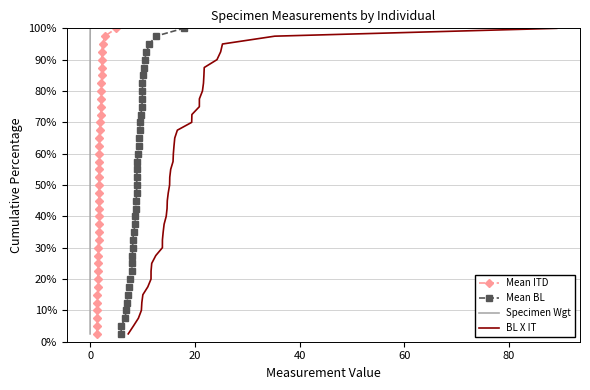

What is the value of the Specimen Wgt point at the 34th from the left?

85.0